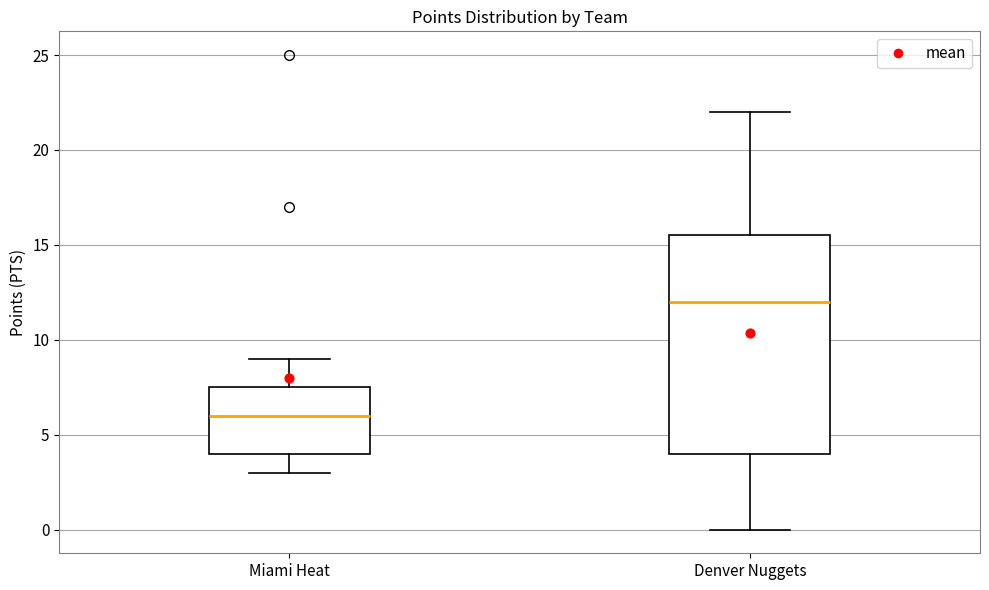

Where does the median line of the box for Denver Nuggets sit on the y-axis? The values are not printed on the chart, so give them approximately, as read against the axis.

12.0